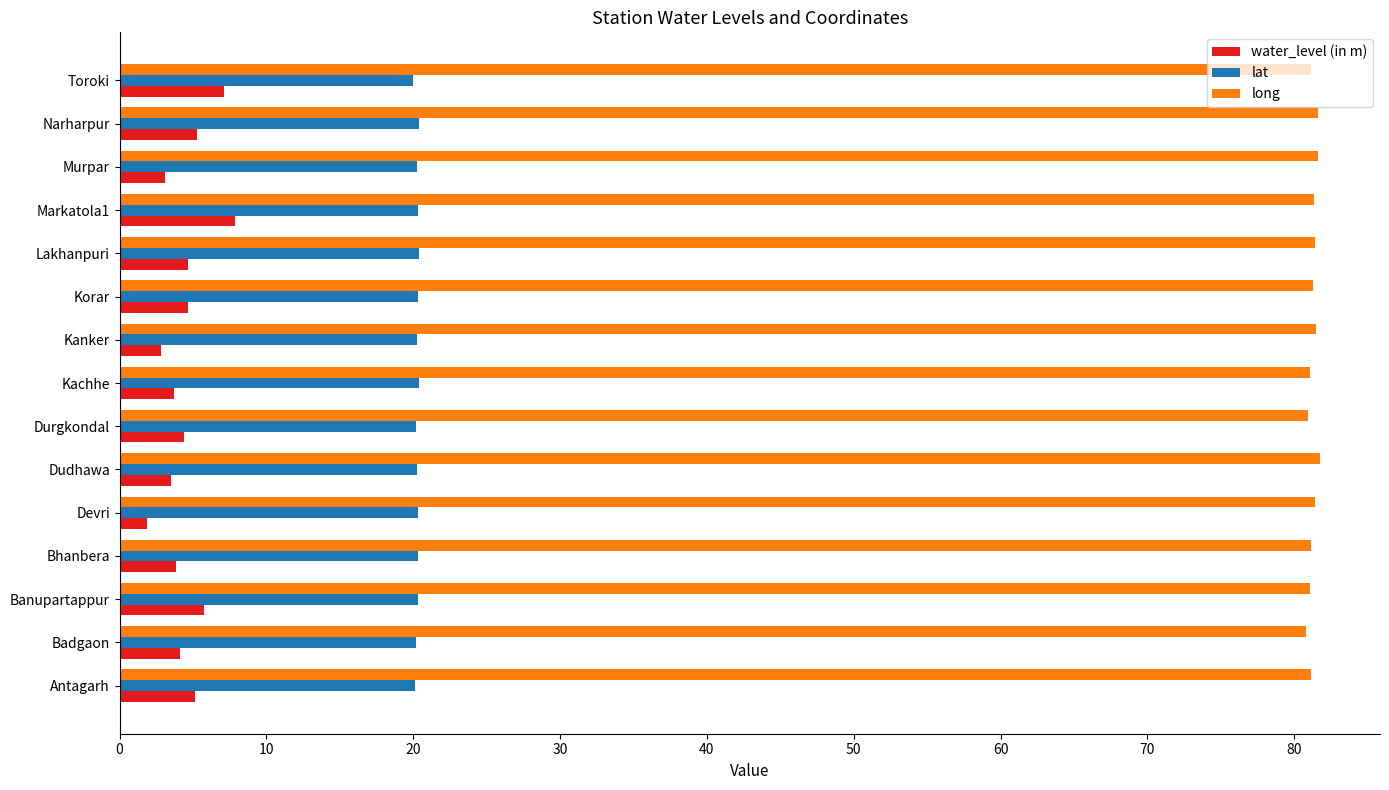

Rank the series by their maximum value, from highest to lowest.

long, lat, water_level (in m)